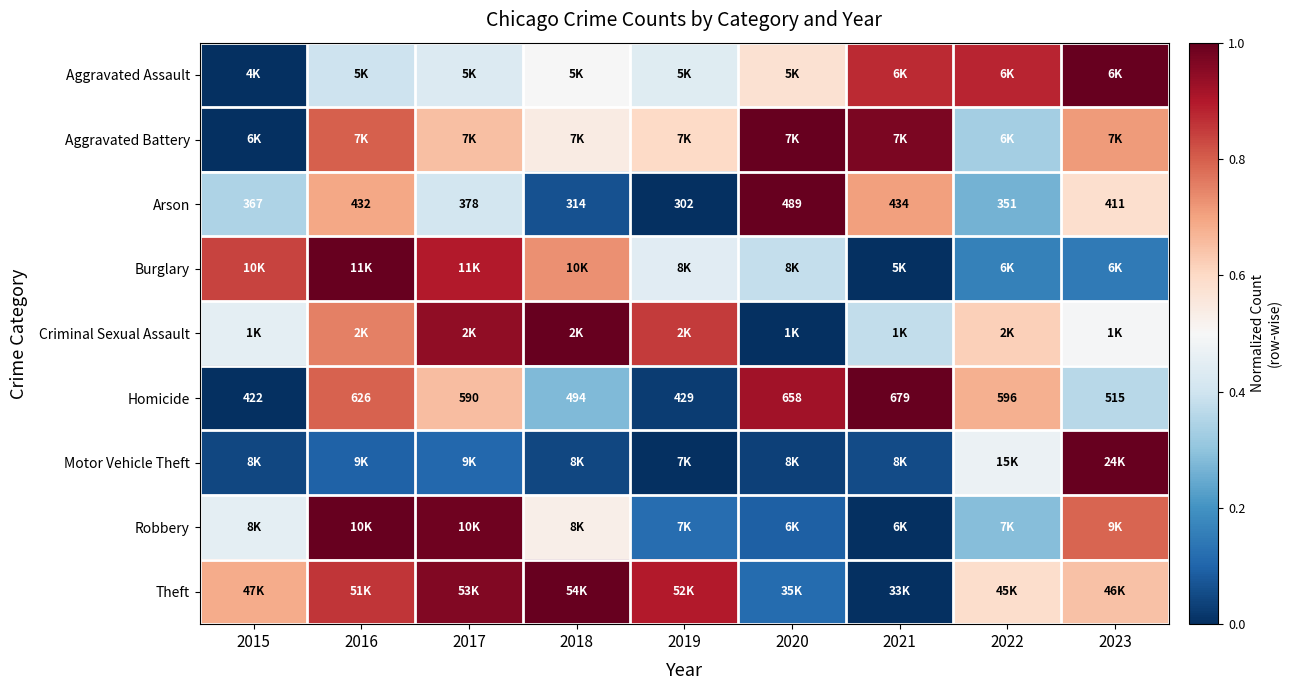

The Robbery series shows 0.5 at 2018. True or false?

True